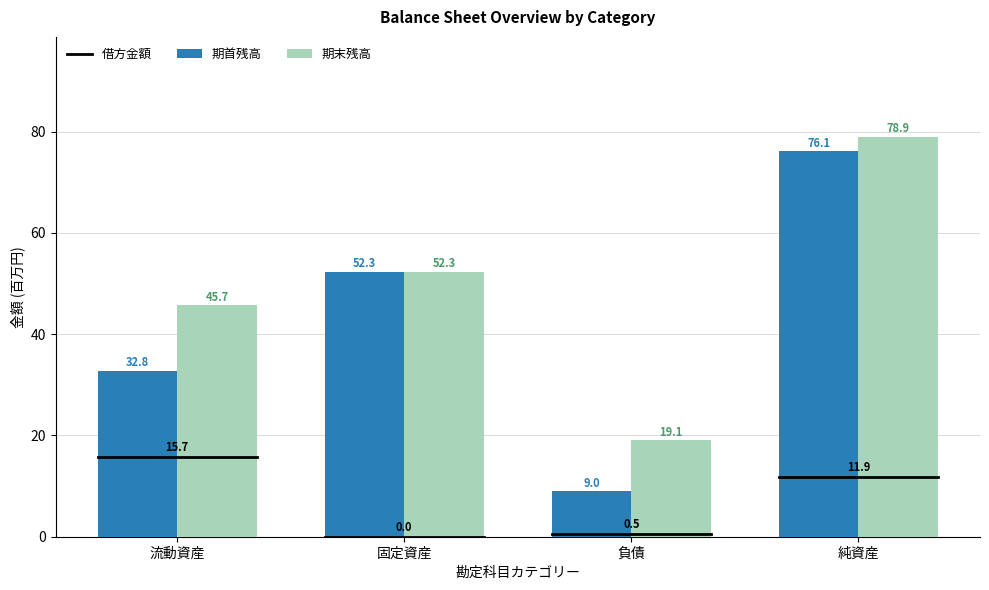

Reading left to right, list all the values displayed in this chart.

期首残高: 流動資産=32.8	固定資産=52.3	負債=9.0	純資産=76.1
期末残高: 流動資産=45.7	固定資産=52.3	負債=19.1	純資産=78.9